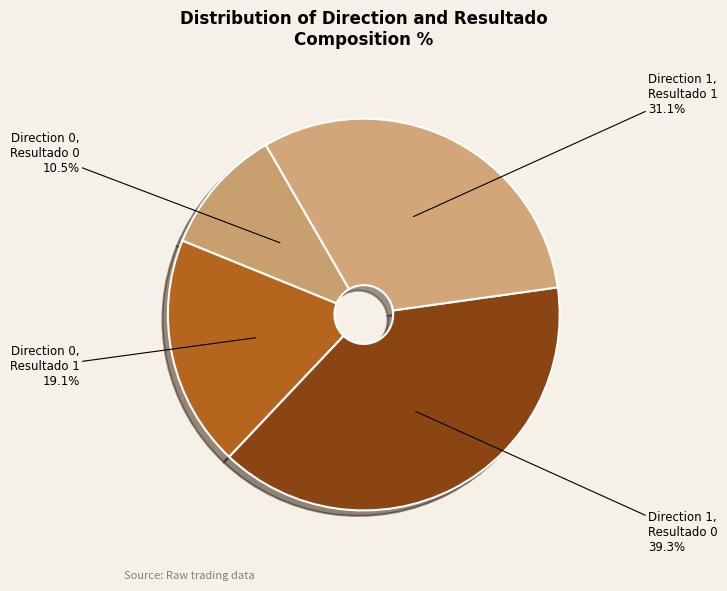

How much of the chart is everything except Direction 1, Resultado 0?

60.7%